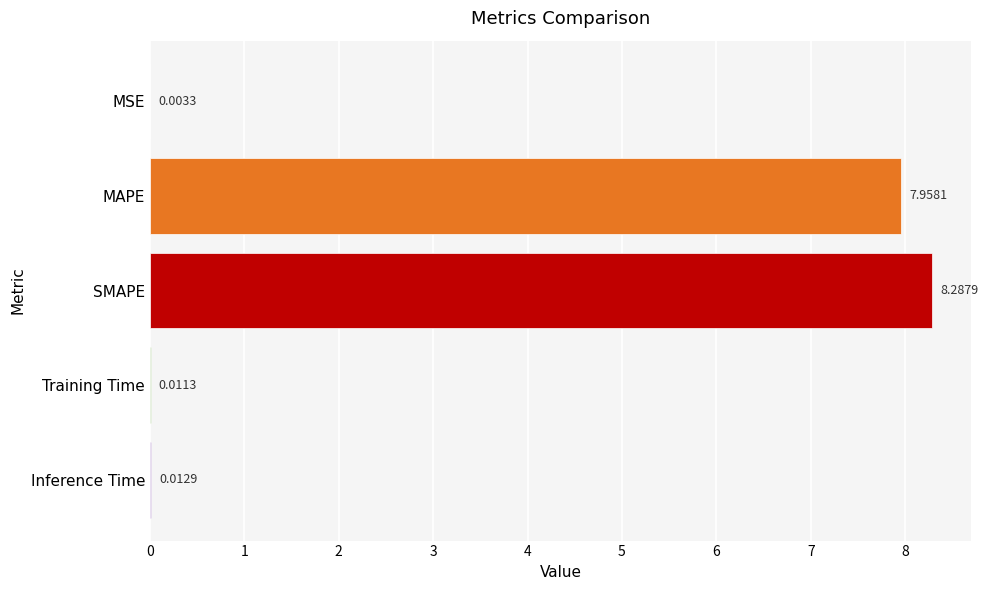

What is the greatest value displayed?

8.3